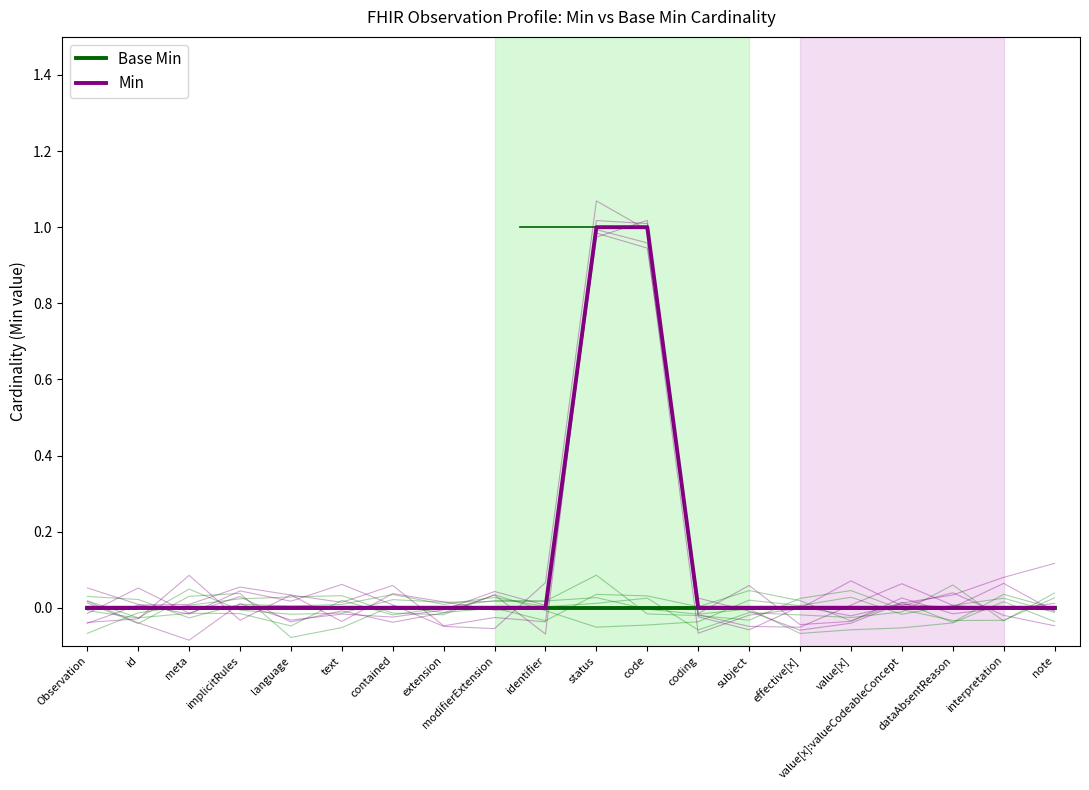

At how many categories does at least one series exceed 0?

2